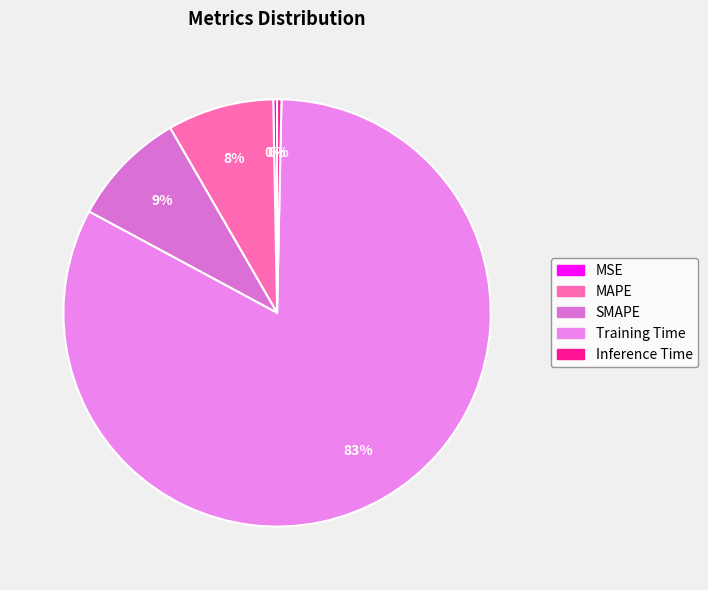

How many slices are in this pie chart?

5